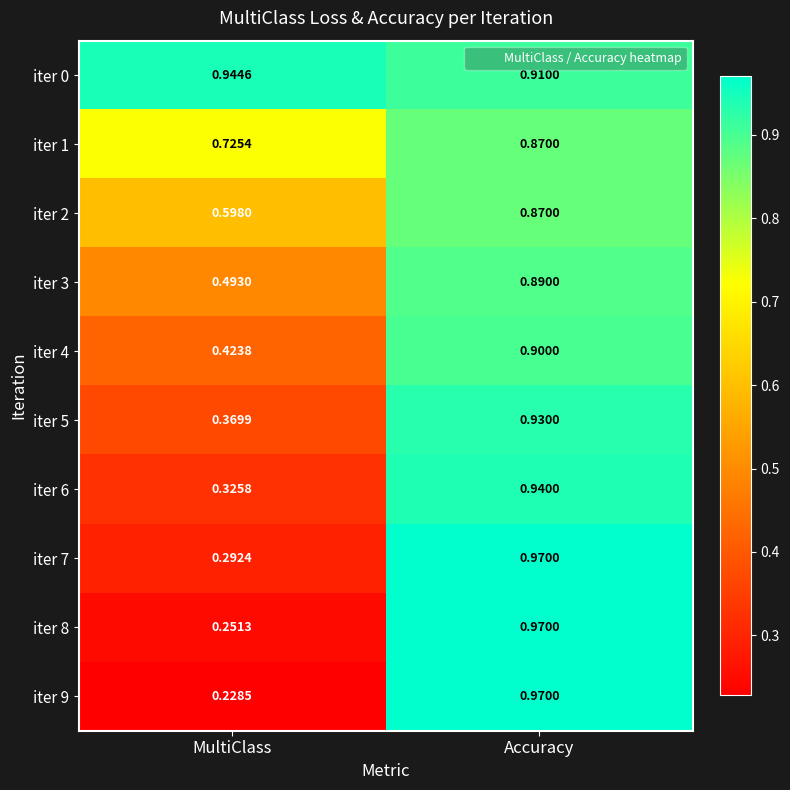

At which category does the chart reach its minimum across all series?

MultiClass